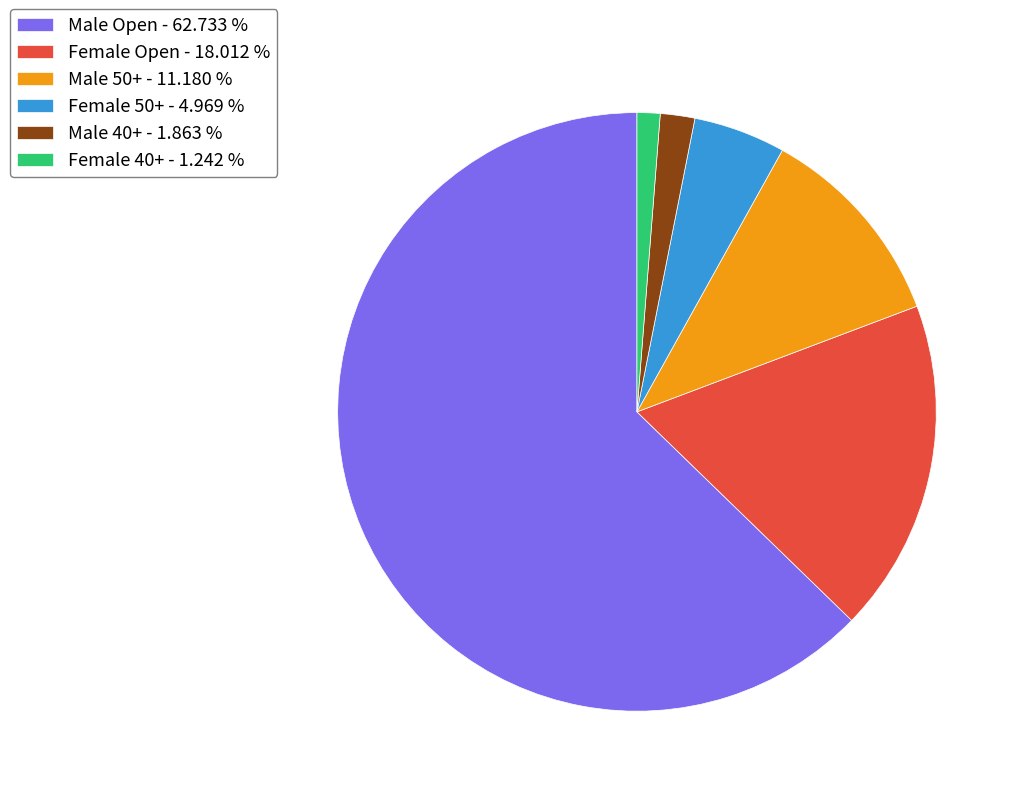

Is there a majority slice in this chart?

Yes